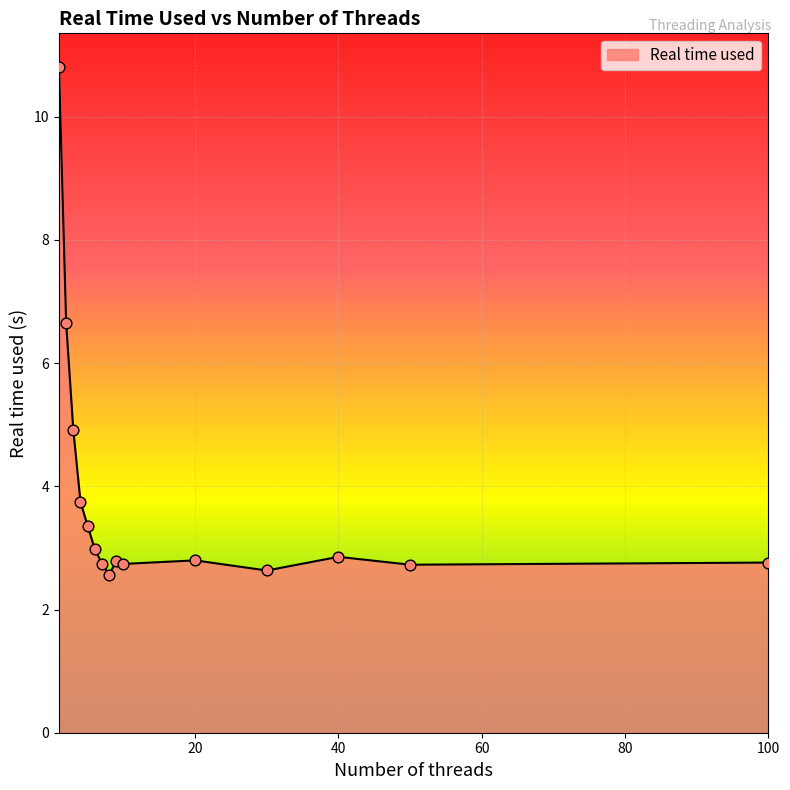

What is the greatest value displayed?

10.8